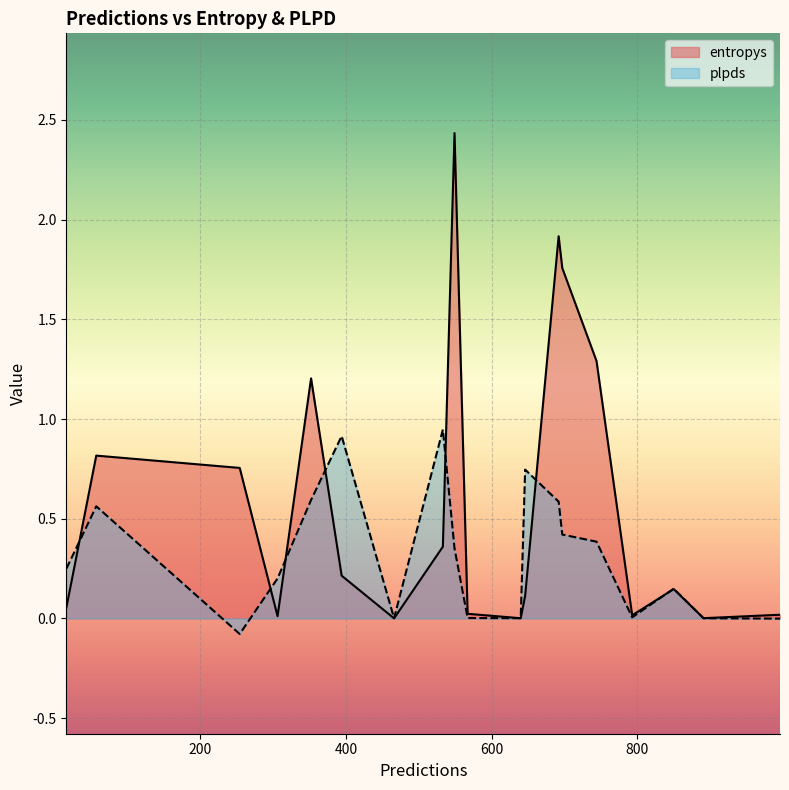

What is the difference between the second highest and second lowest values in the plpds series?

0.9